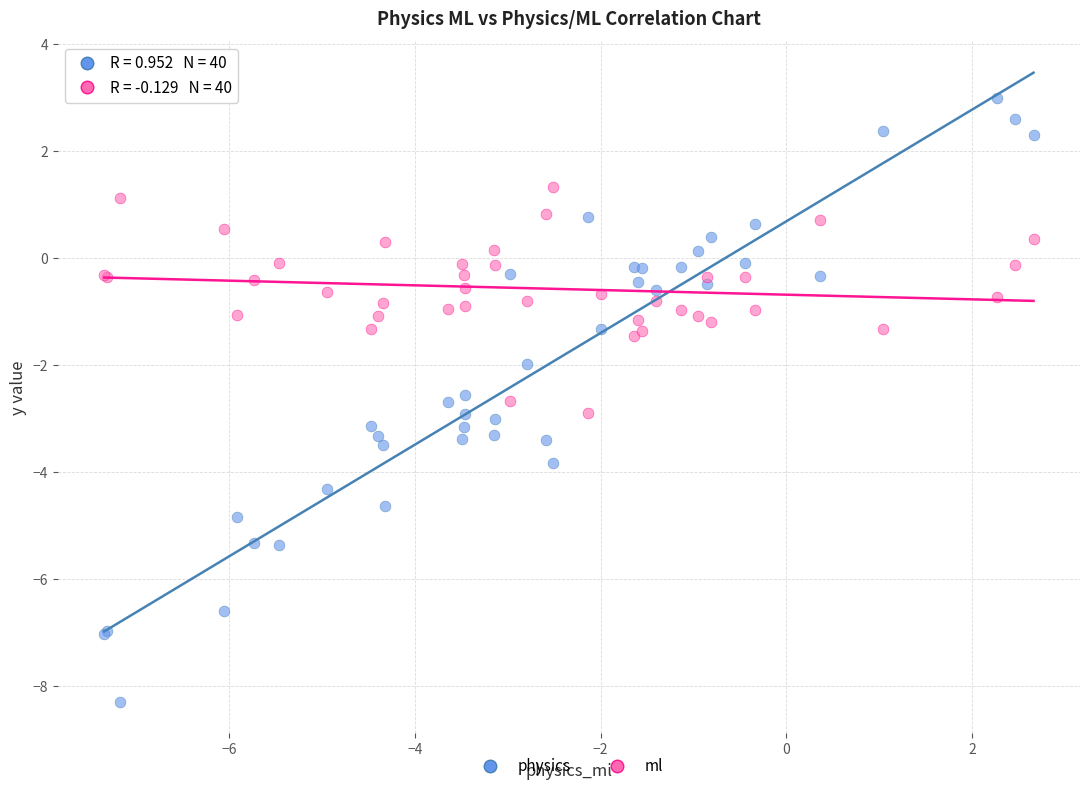

Which series has the largest Y range (max minus min)?

physics